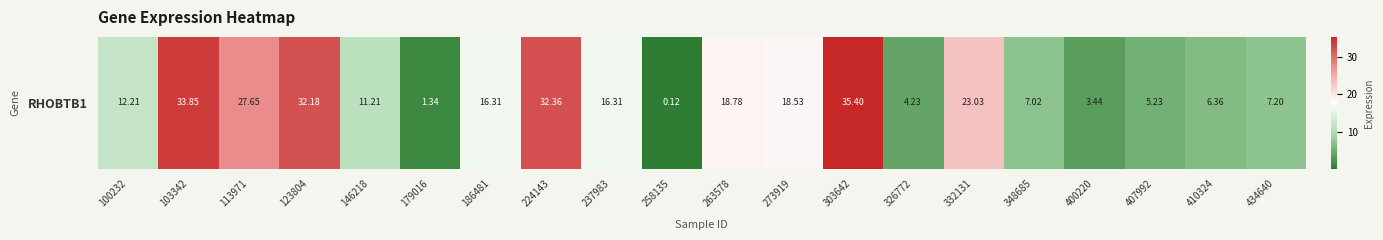

What is the change in value from 100232 to 103342?

+21.6